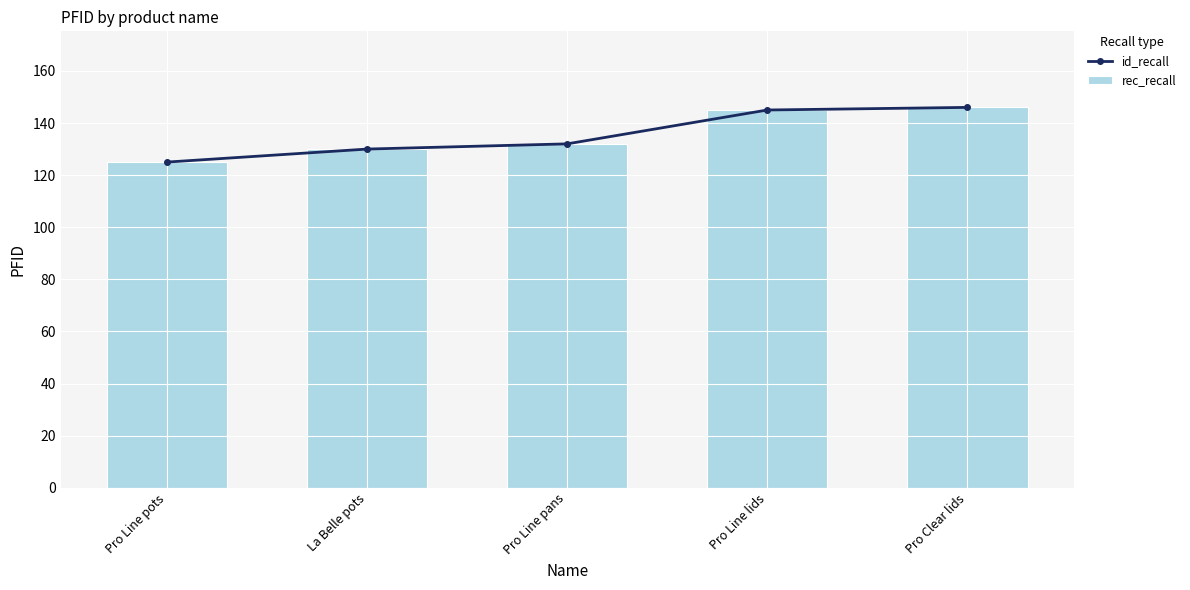

What is the average value of the id_recall series?

136